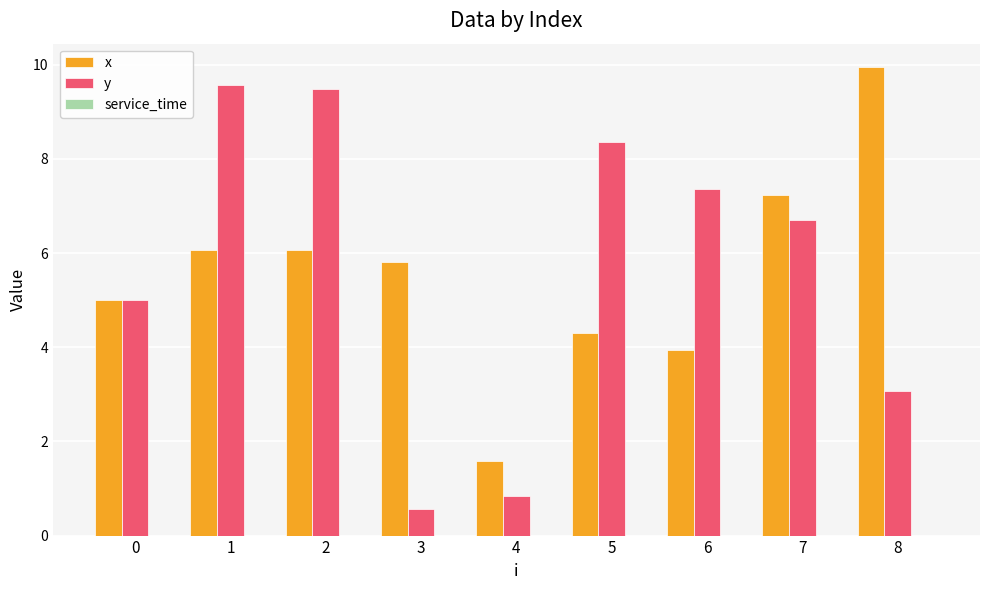

Which series has the largest range (max minus min)?

y